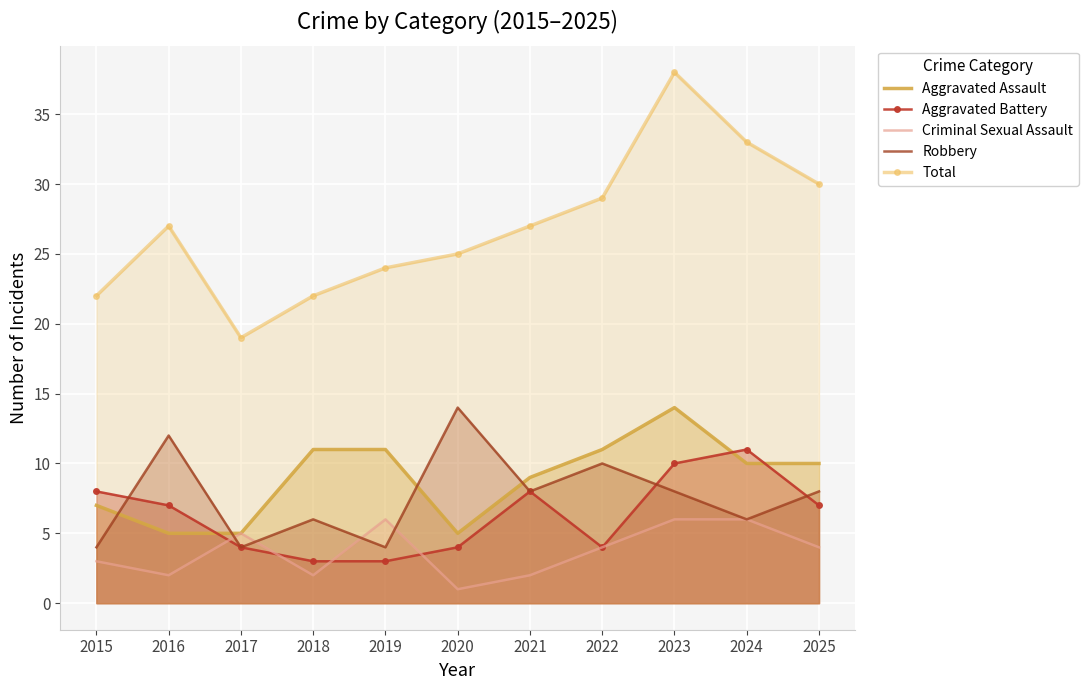

What is the sum of all Criminal Sexual Assault values?

41